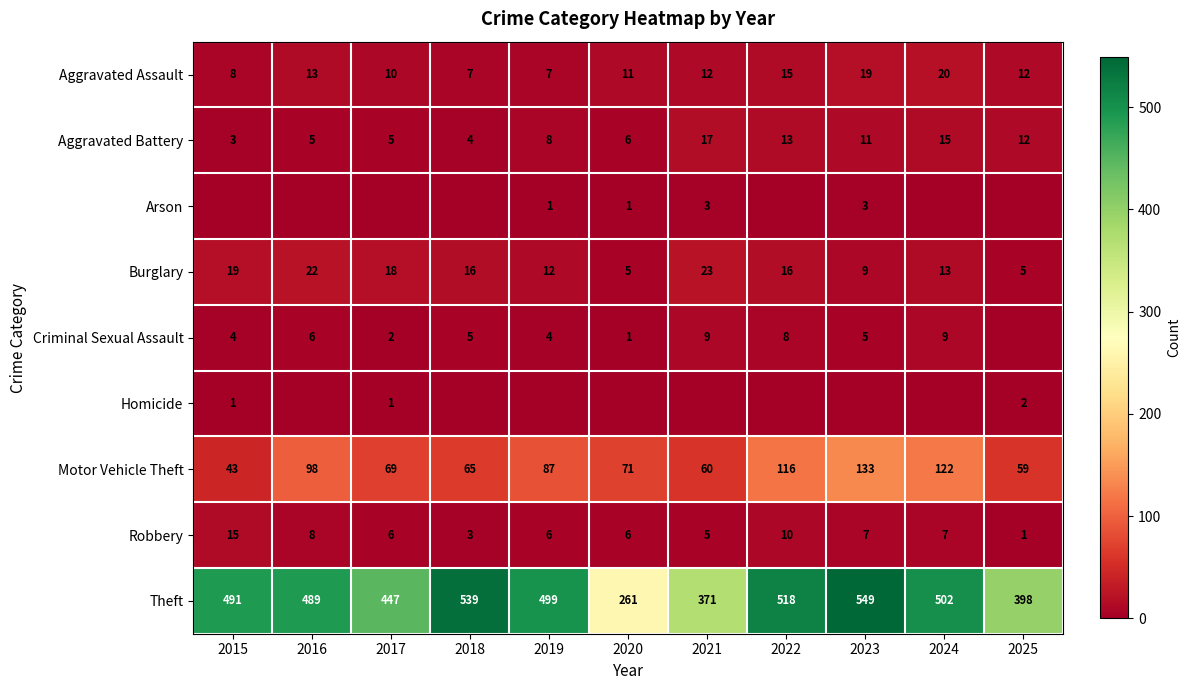

The value of Robbery at 2018 is 3. True or false?

True